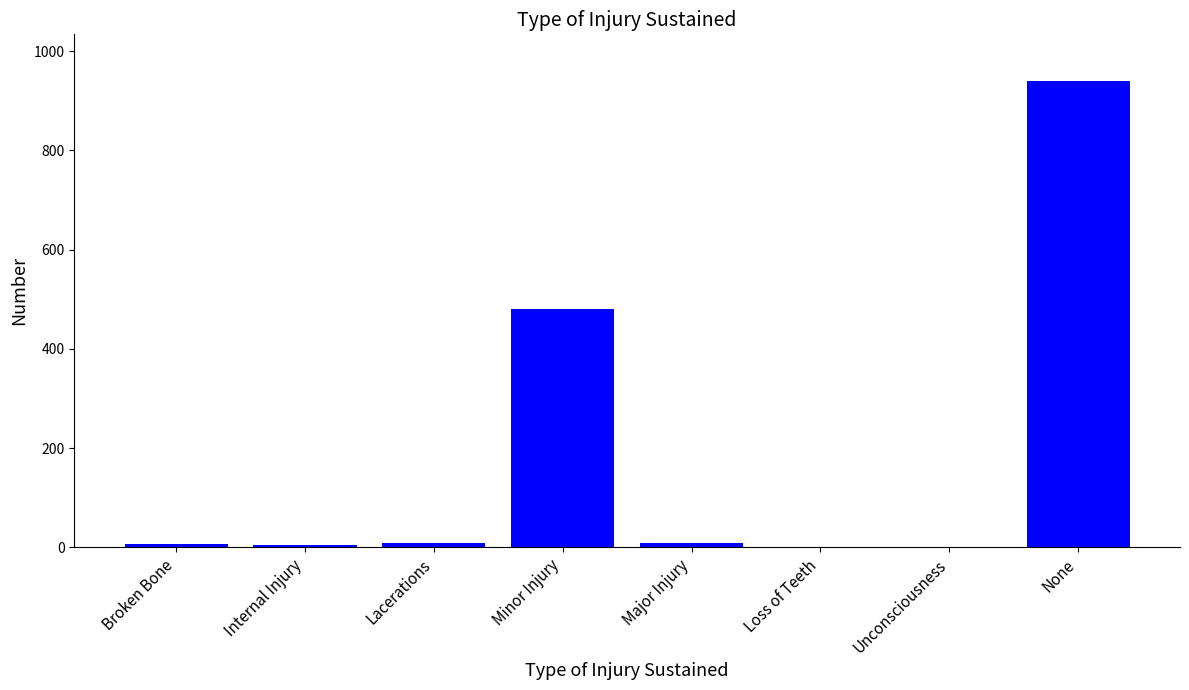

What is the sum of all values?

1450